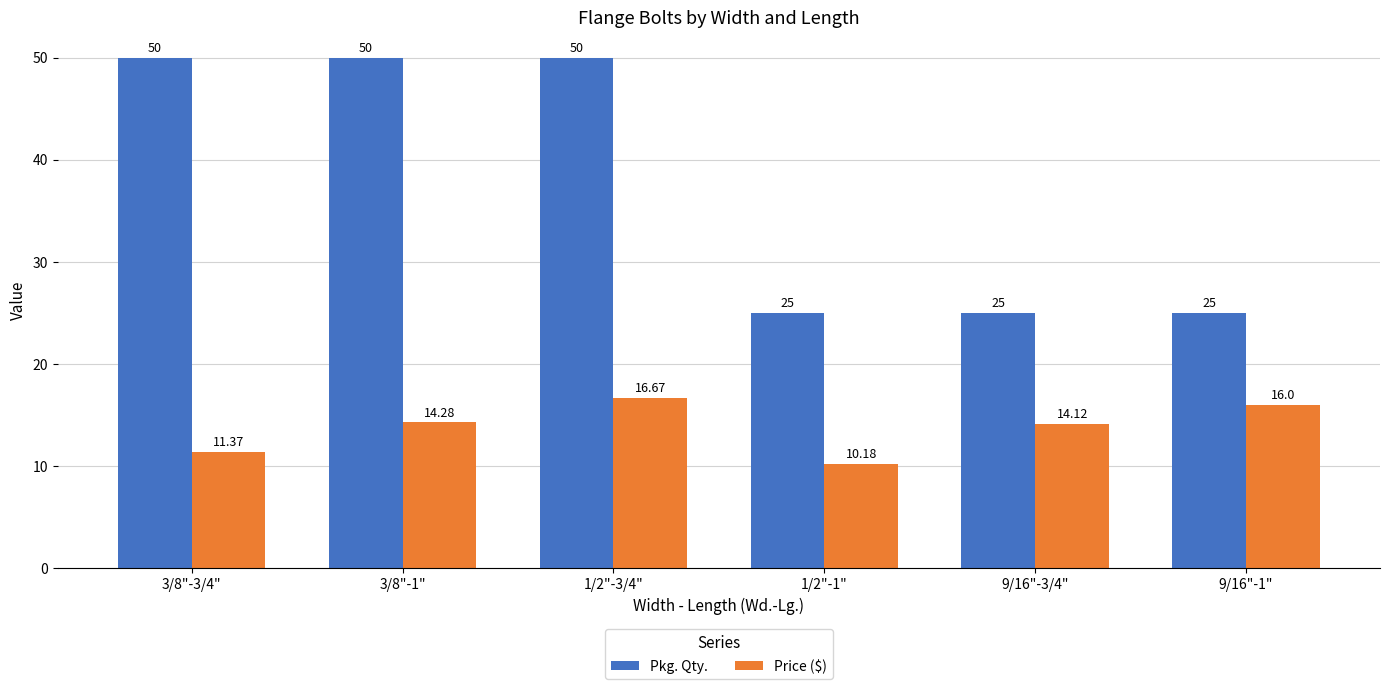

How many bars are there in each group?

2